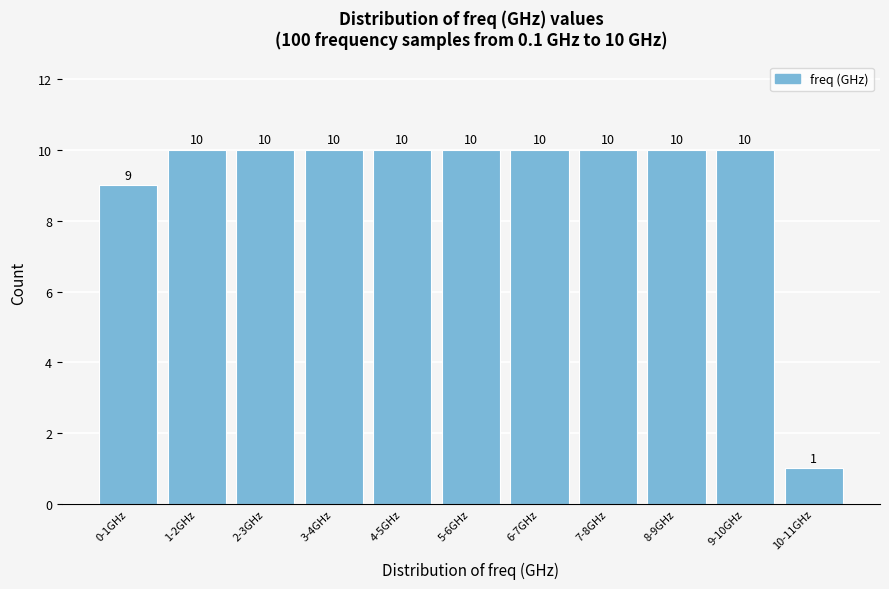

Reading left to right, list all the values displayed in this chart.

9	10	10	10	10	10	10	10	10	10	1